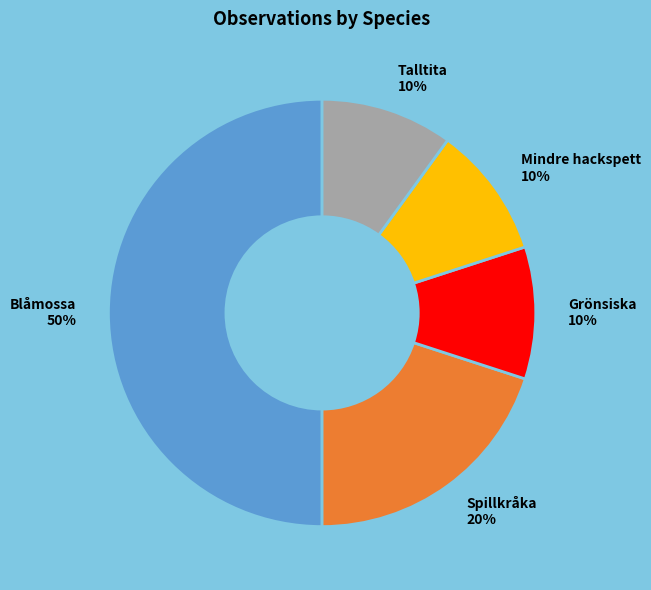

Count the number of slices in the pie.

5